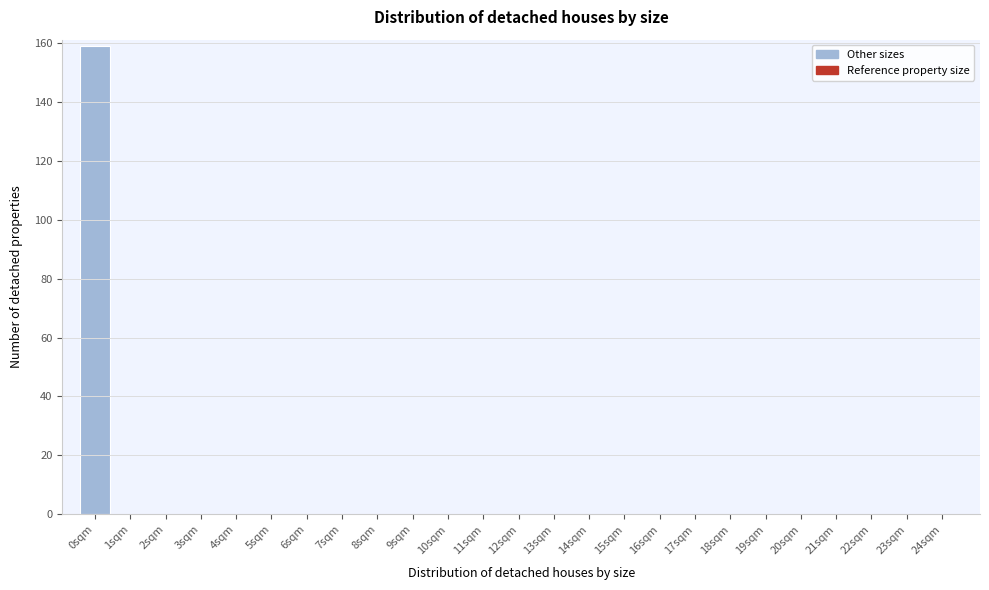

Reading left to right, list all the values displayed in this chart.

0sqm=159	1sqm=0	2sqm=0	3sqm=0	4sqm=0	5sqm=0	6sqm=0	7sqm=0	8sqm=0	9sqm=0	10sqm=0	11sqm=0	12sqm=0	13sqm=0	14sqm=0	15sqm=0	16sqm=0	17sqm=0	18sqm=0	19sqm=0	20sqm=0	21sqm=0	22sqm=0	23sqm=0	24sqm=0